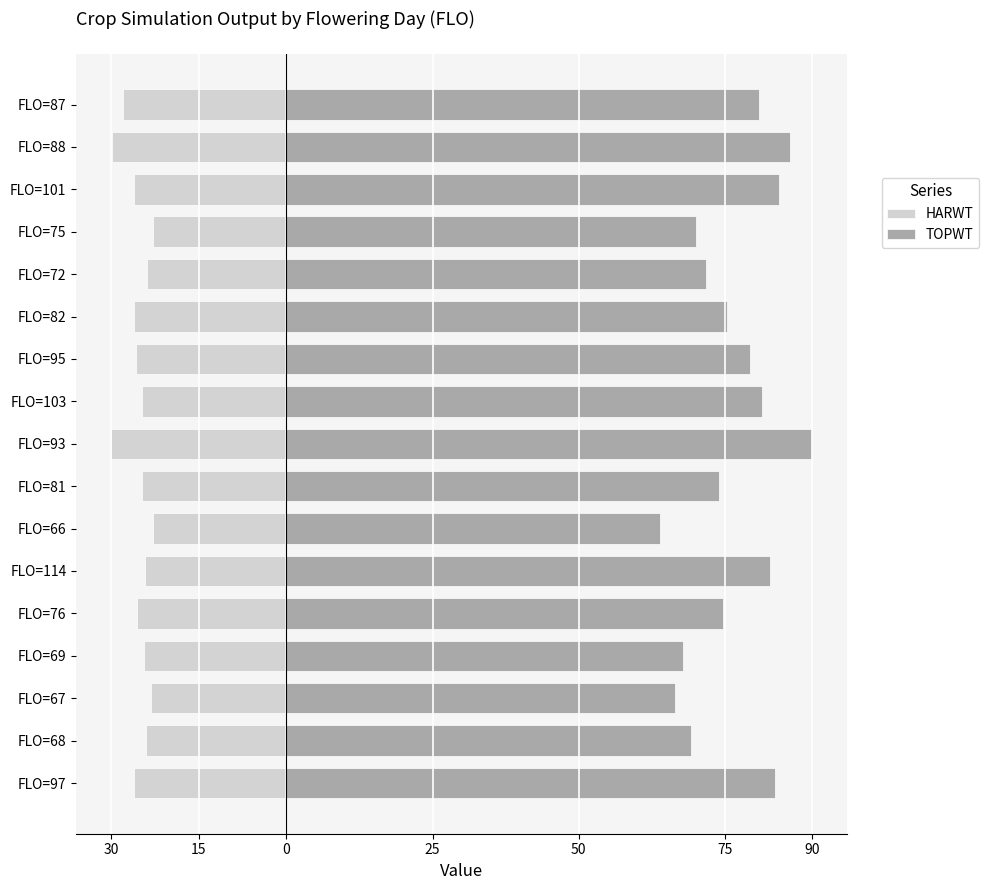

Rank the series by their average value, from highest to lowest.

TOPWT, HARWT